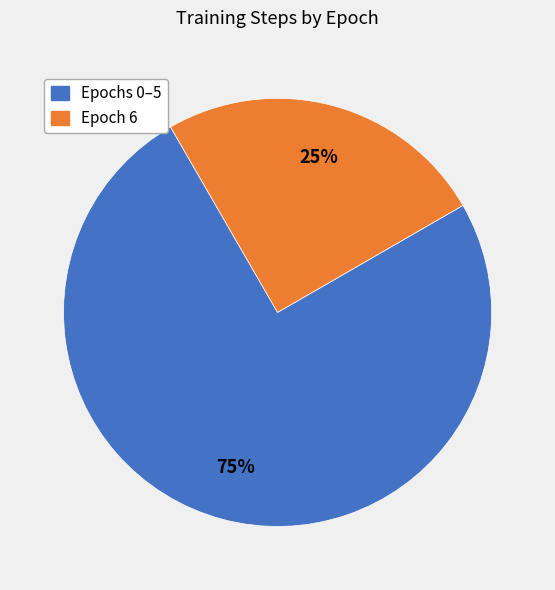

How many slices are in this pie chart?

2